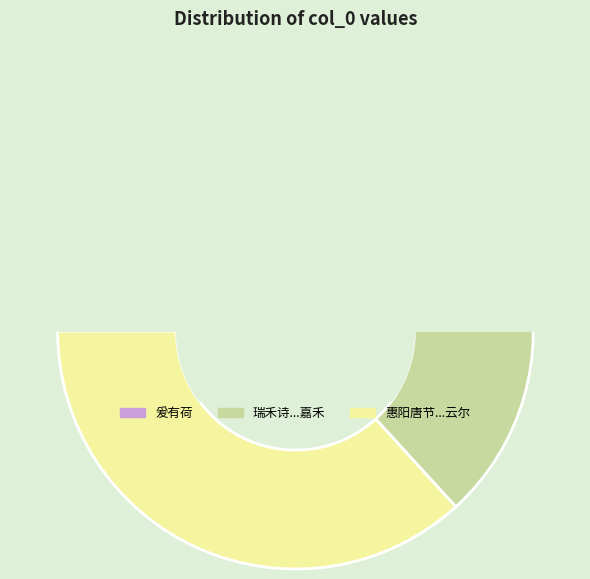

What is the largest slice in the pie chart?

惠阳唐节推以事至潮辱枉骑过东山因游曲水爰有短述为赠且订罗浮夙约云尔